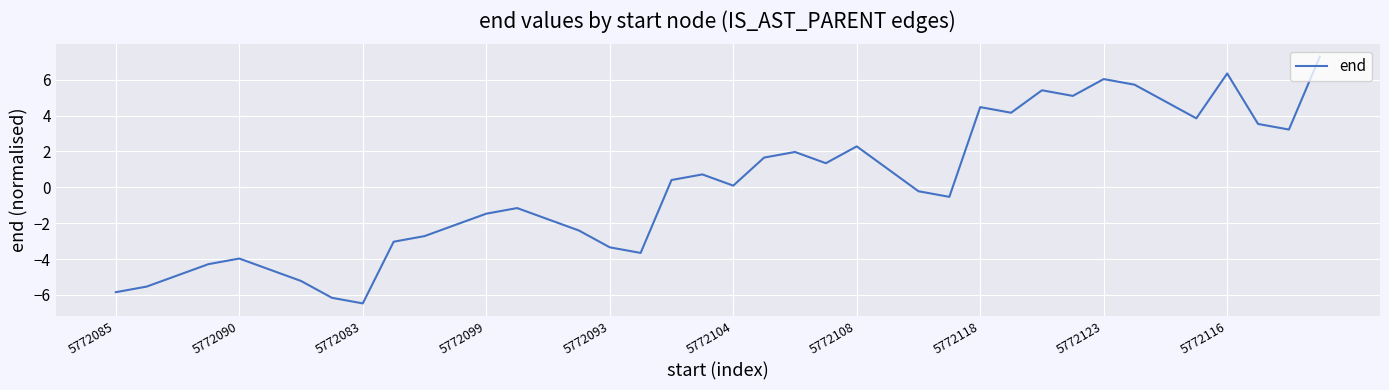

What is the difference between the maximum and minimum values?

13.8